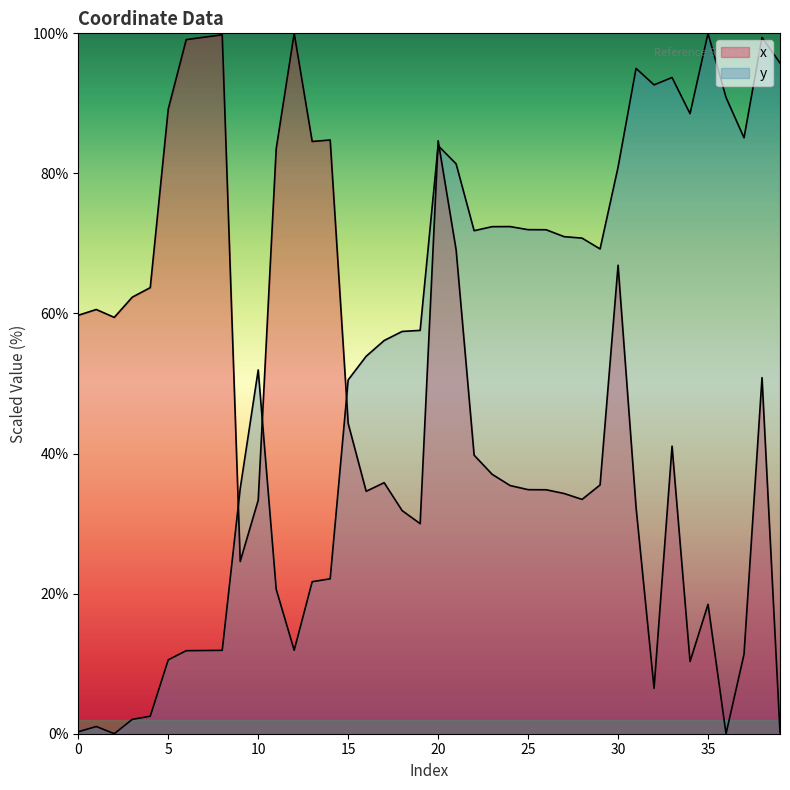

What is the sum of all y values?

2149.6